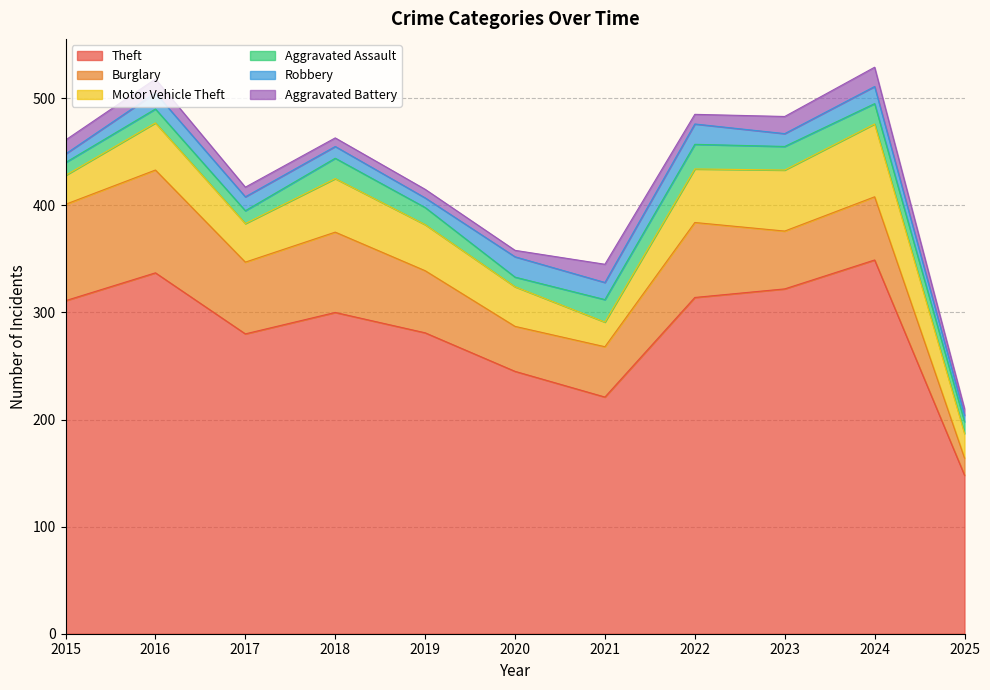

How many series are shown in this chart?

6